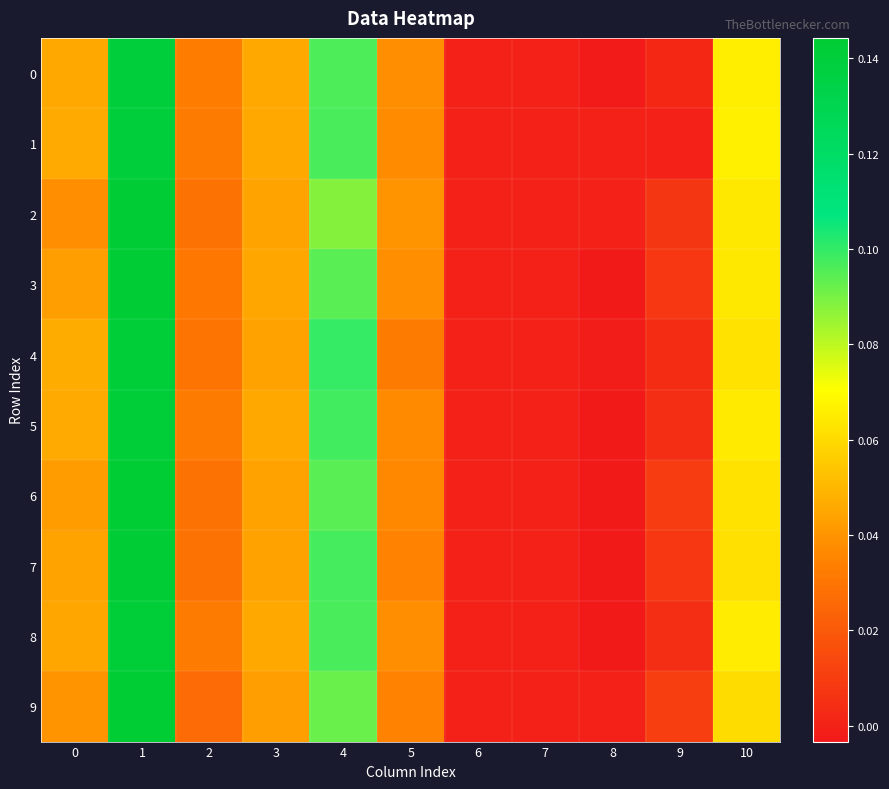

Which series has the largest total across all categories?

5